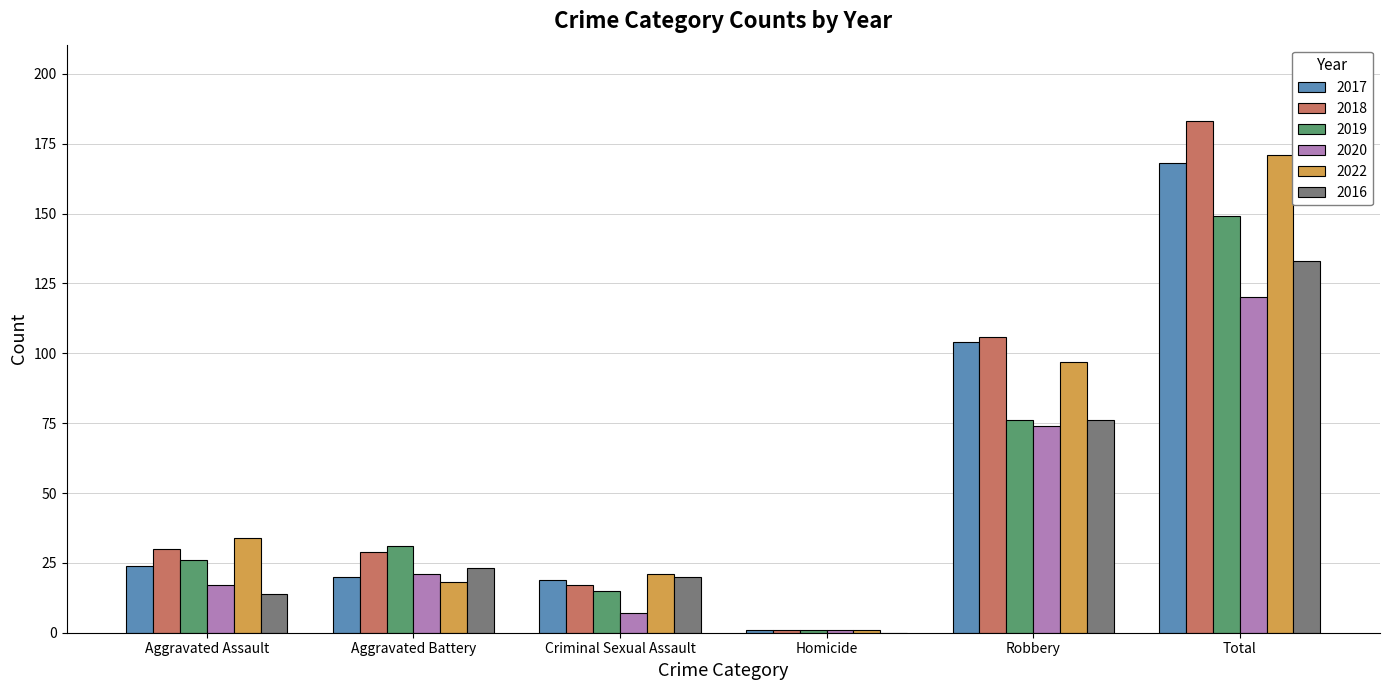

Count the number of data series in this chart.

6